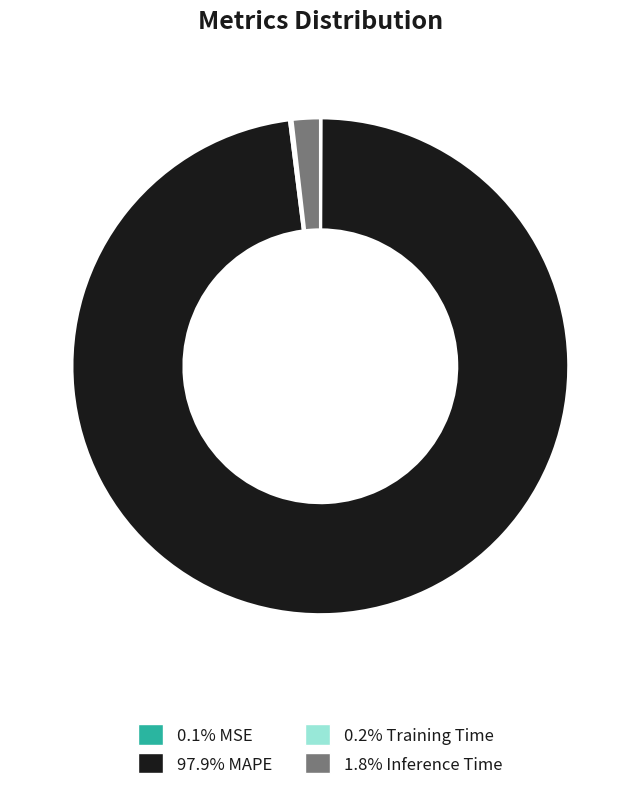

Is there any slice that represents more than half of the pie?

Yes